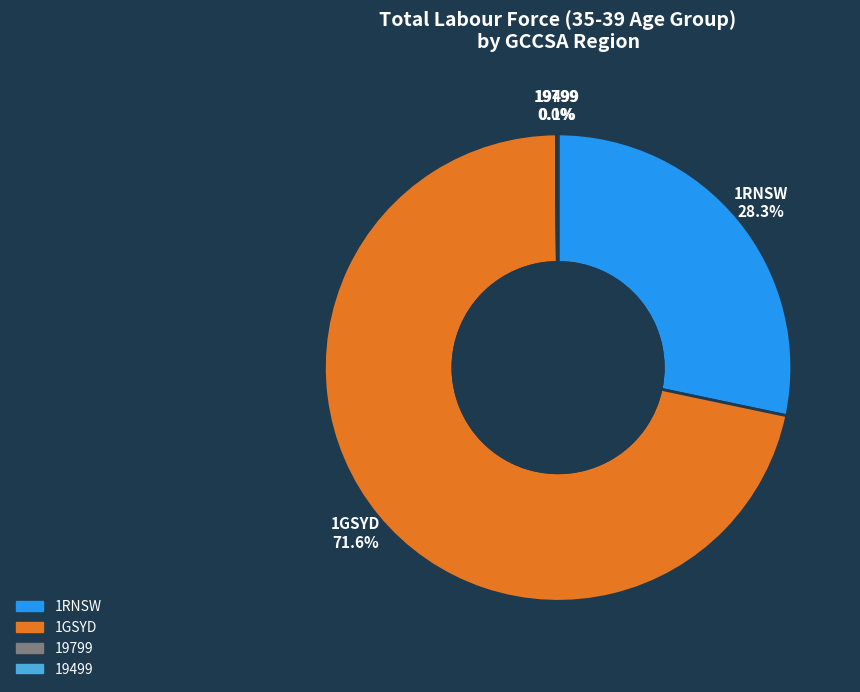

What portion of the pie excludes 1RNSW?

71.7%